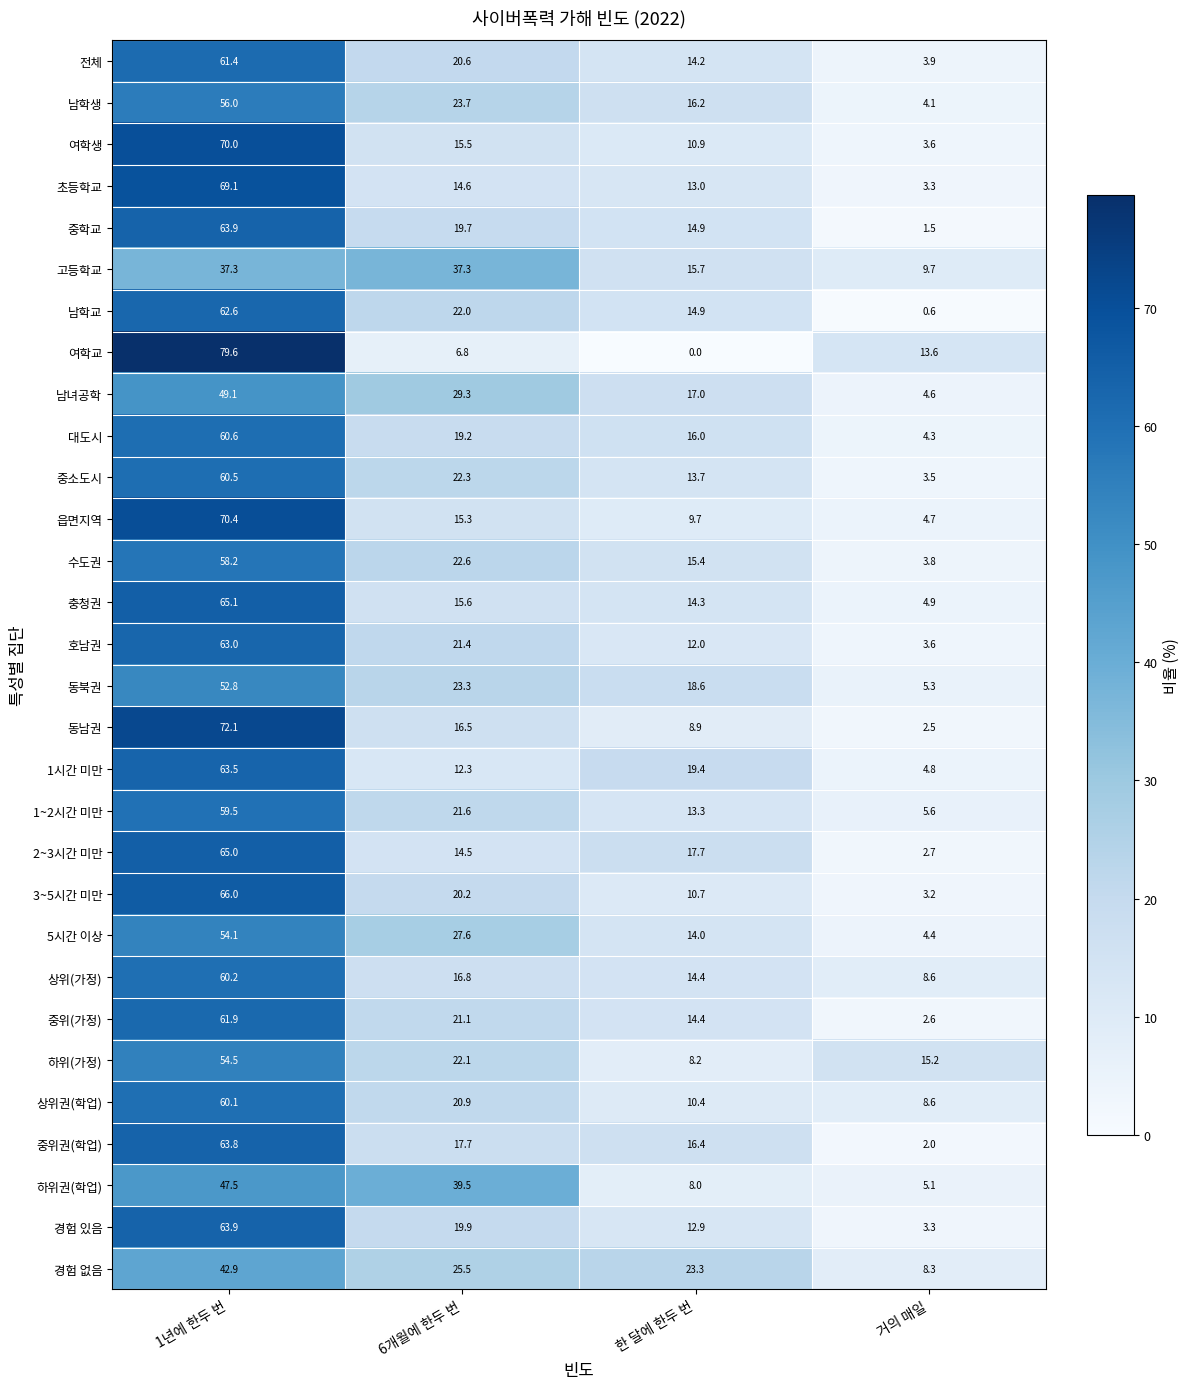

At which label is 호남권 closest to 33?

6개월에 한두 번